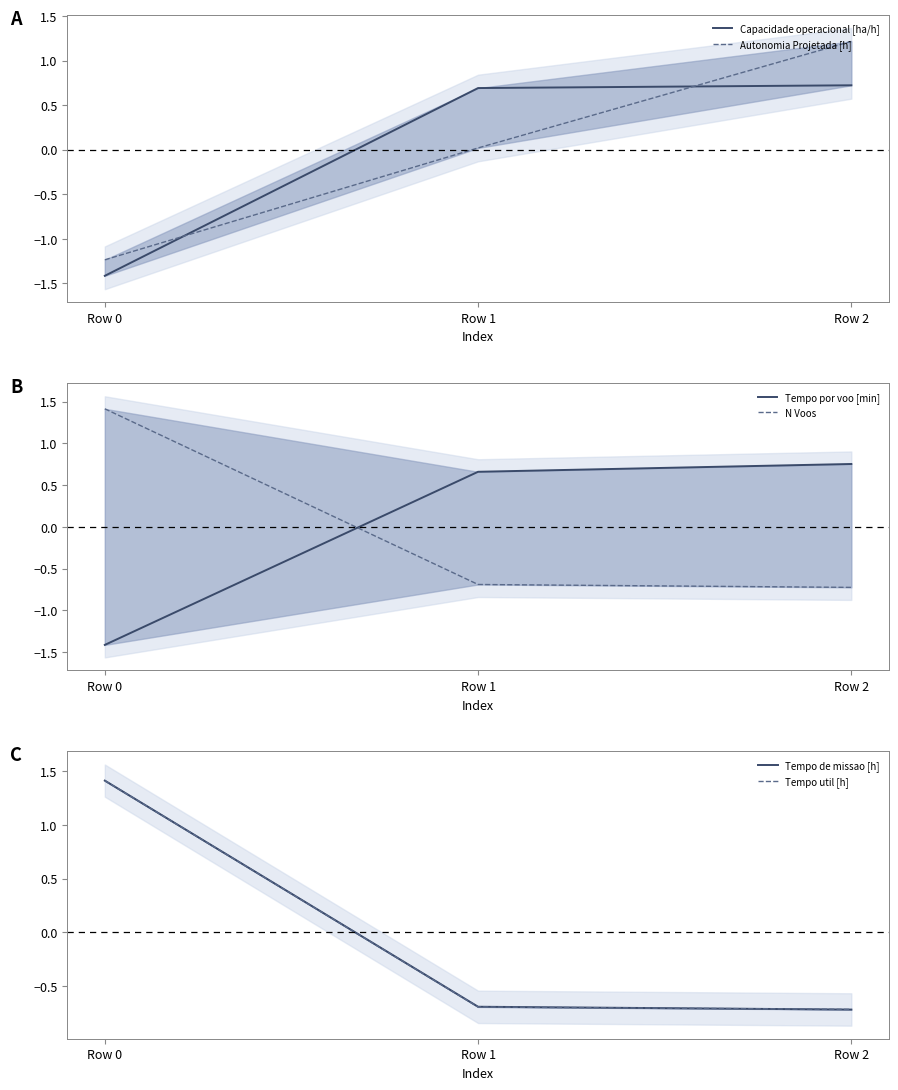

Where is Autonomia Projetada [h] nearest to the value 0?

Row 1